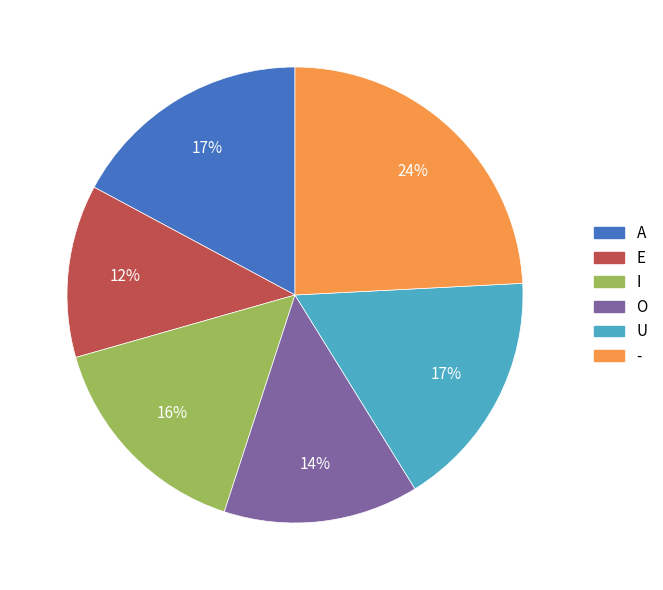

Which category has the smallest portion of the pie?

E